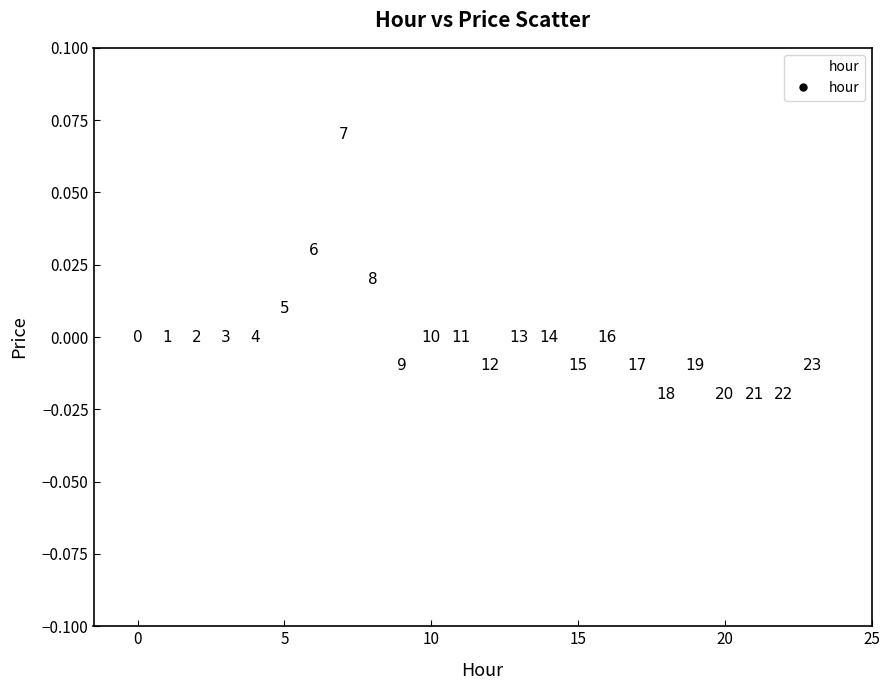

How many data points are displayed?

24